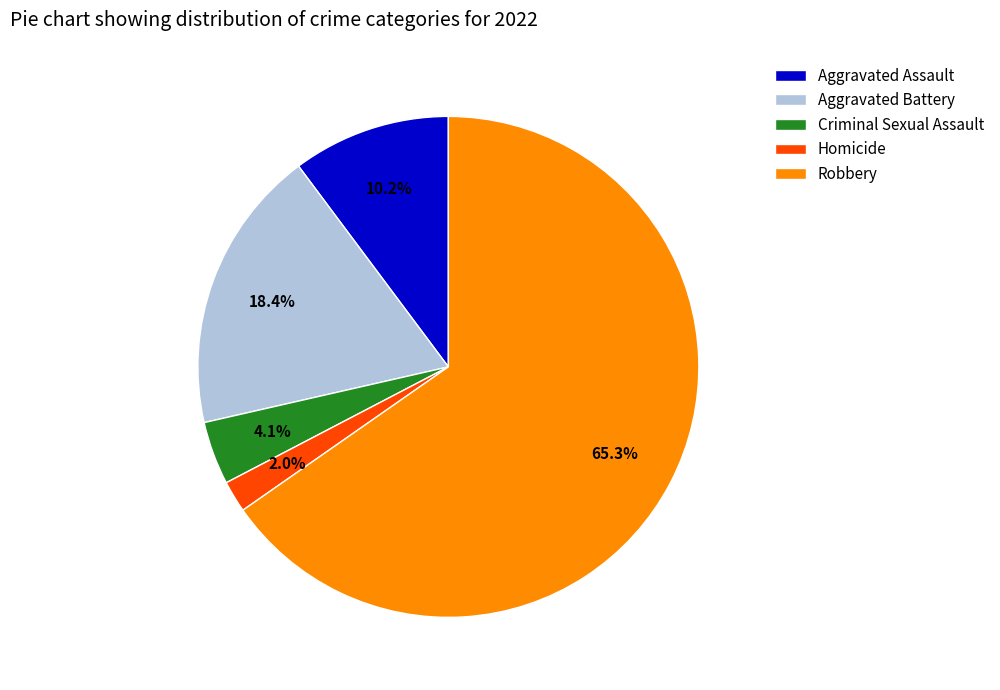

Which slice represents more than half of the pie?

Robbery